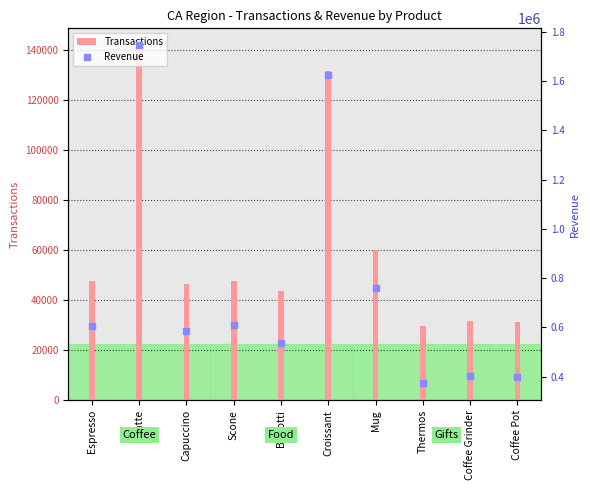

Is the value of Transactions at Scone greater than the value of Revenue at Mug?

No